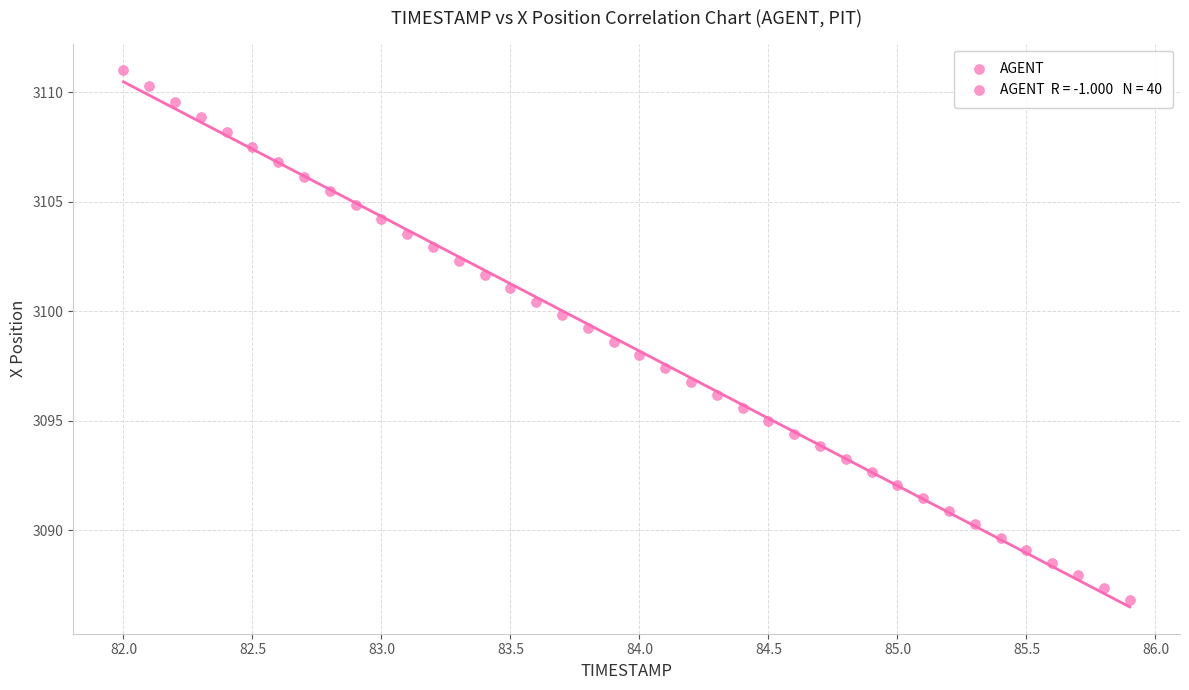

What is the range of X values (max minus min)?

3.9